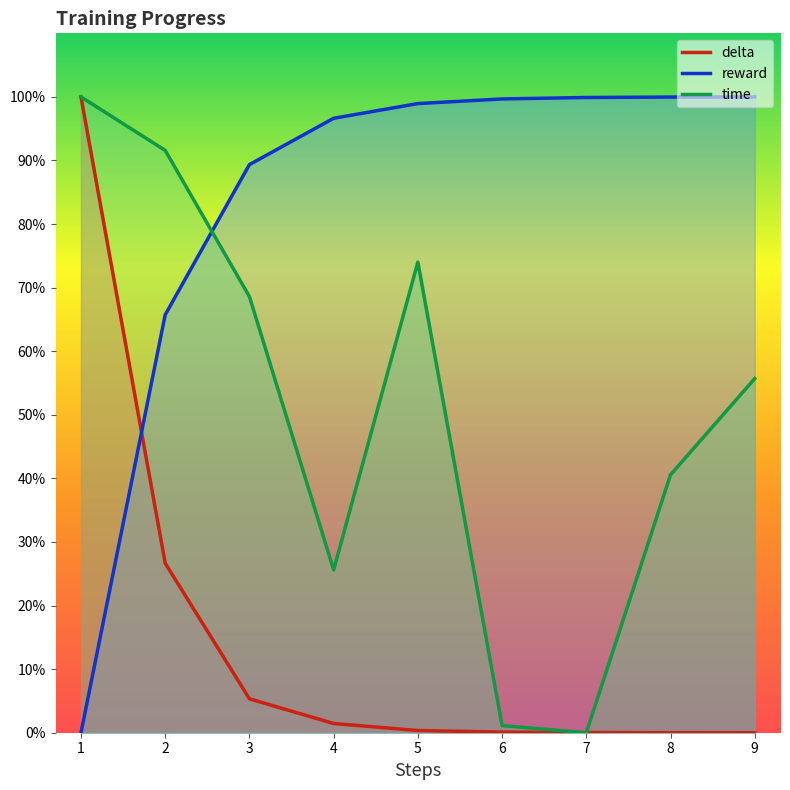

Which series has the largest total across all categories?

reward